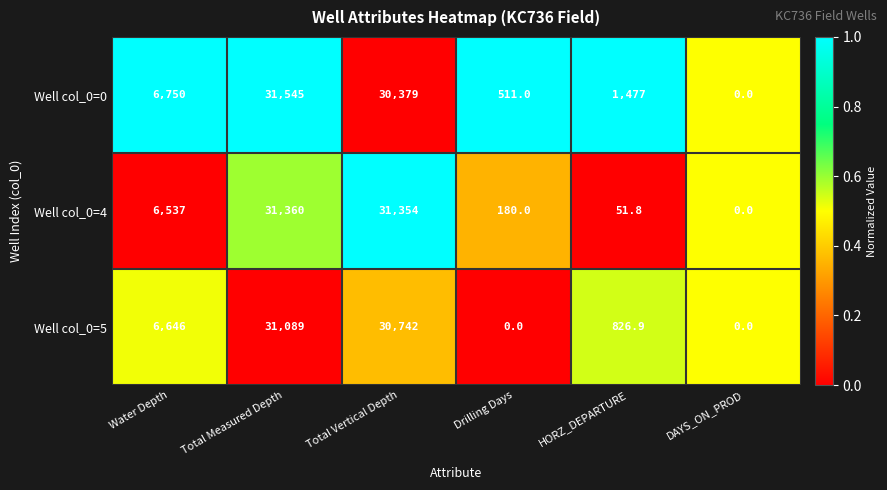

What is the difference between the second highest and second lowest values in the Well col_0=4 series?

31302.2